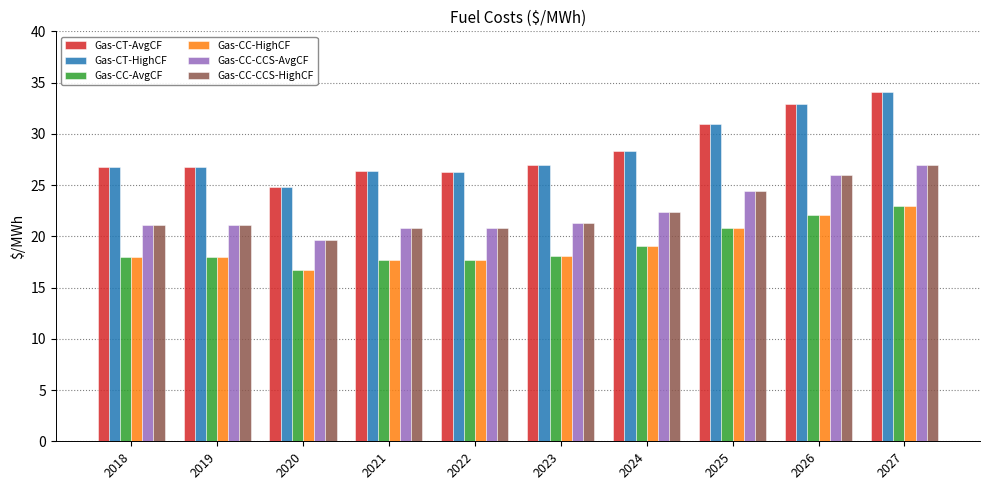

How many bars are there in each group?

6